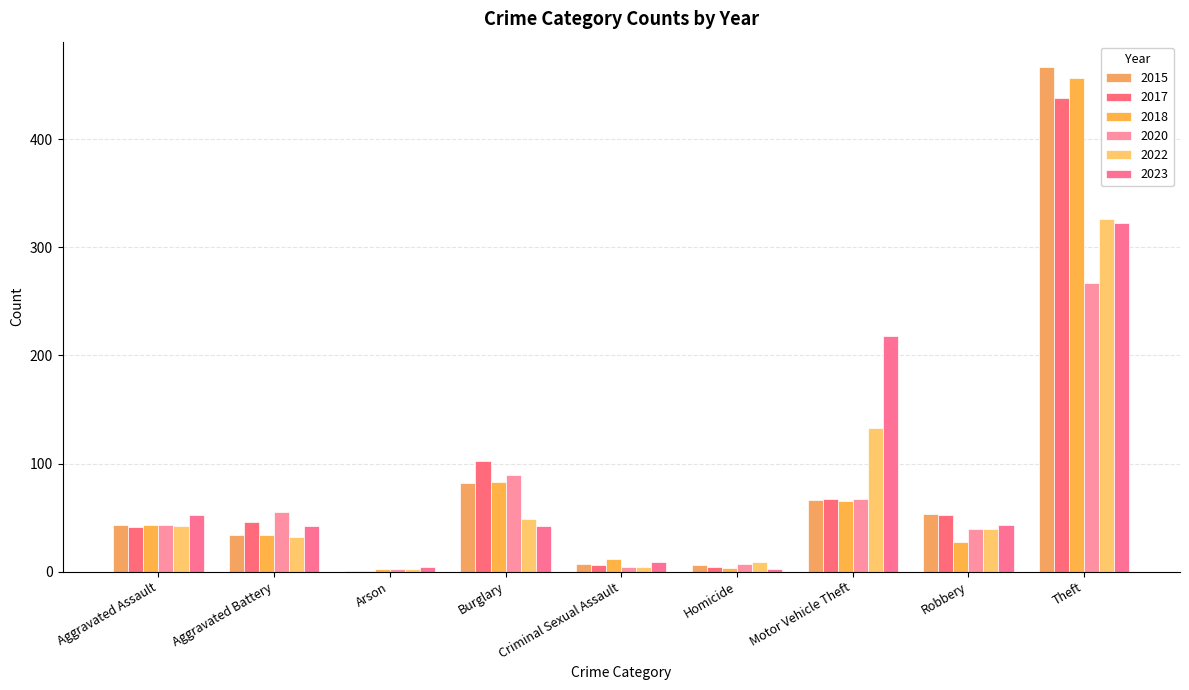

Are the bars grouped side by side (vs. stacked)?

Yes